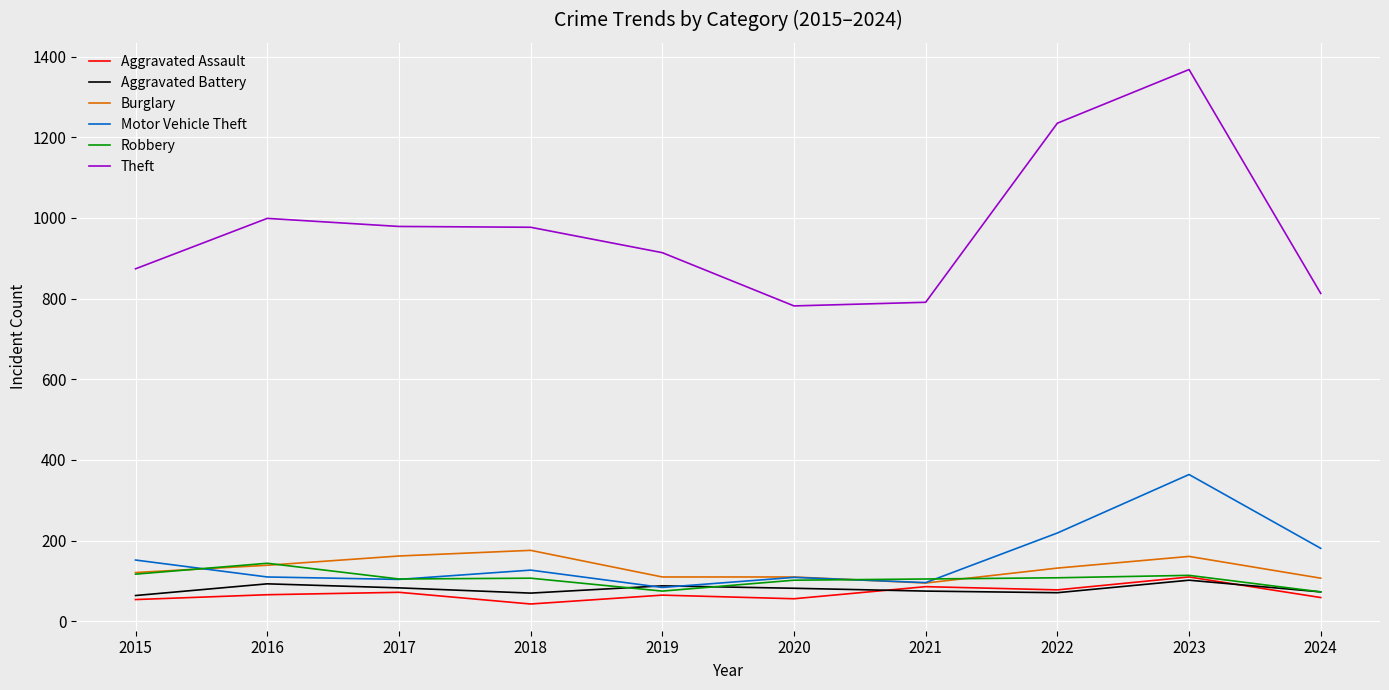

What is the total value across all series at 2017?

1505